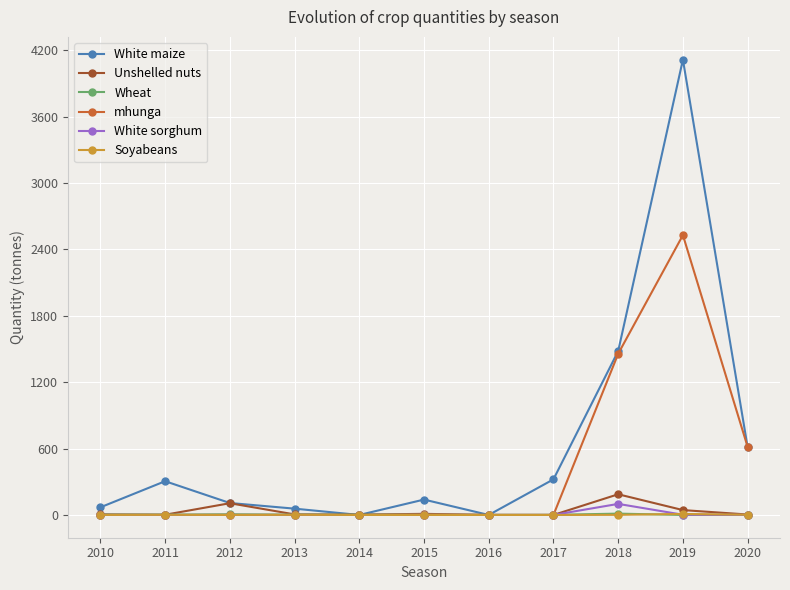

Read the Soyabeans value at 2011.

1